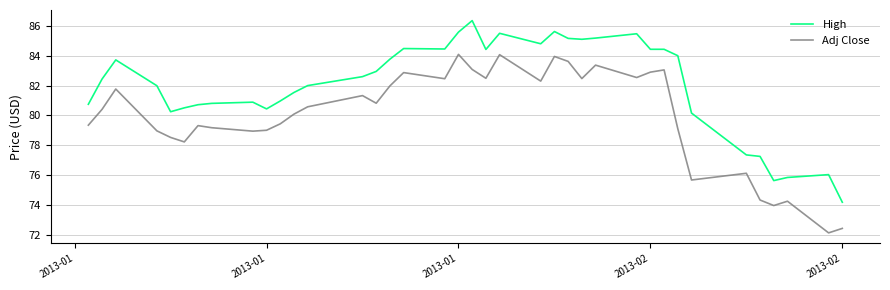

True or false: High and Adj Close cross at least once.

False